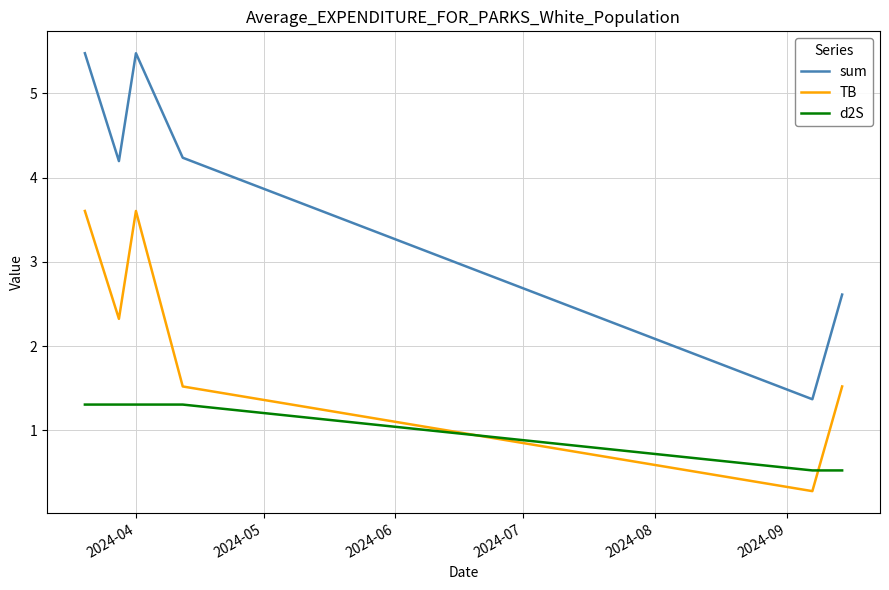

What is the lowest value of the d2S series?

0.5